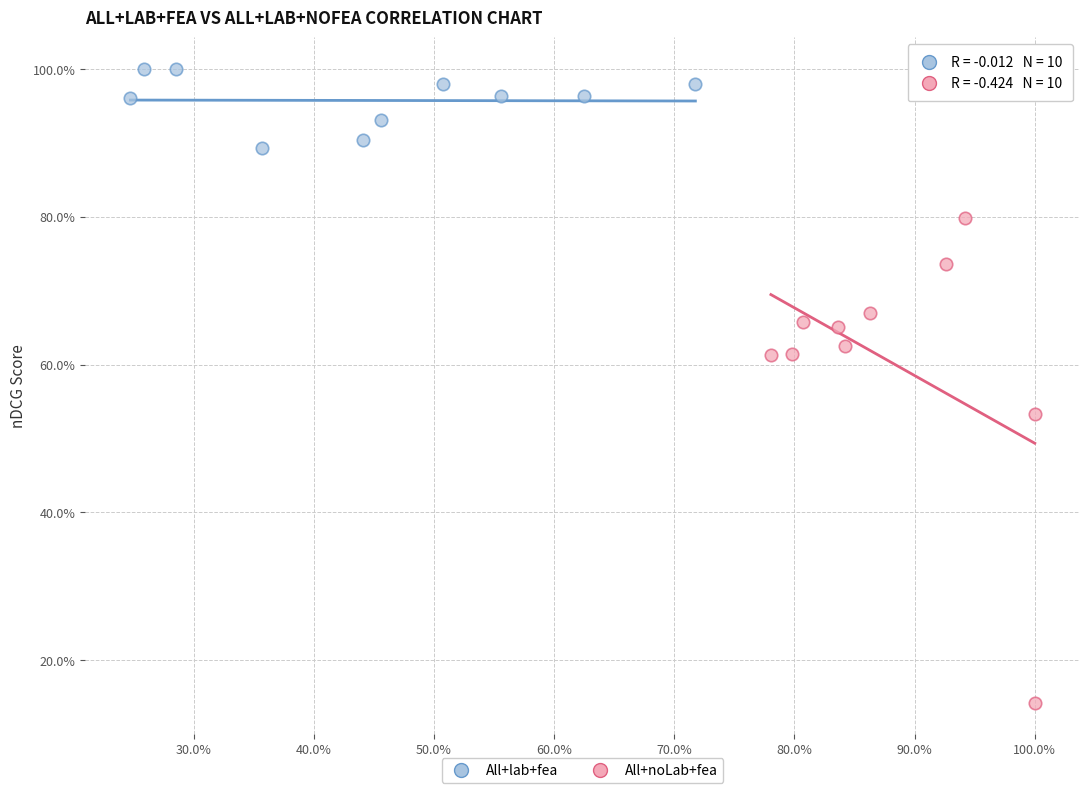

What are all the series names shown in the legend?

All+lab+fea, All+noLab+fea